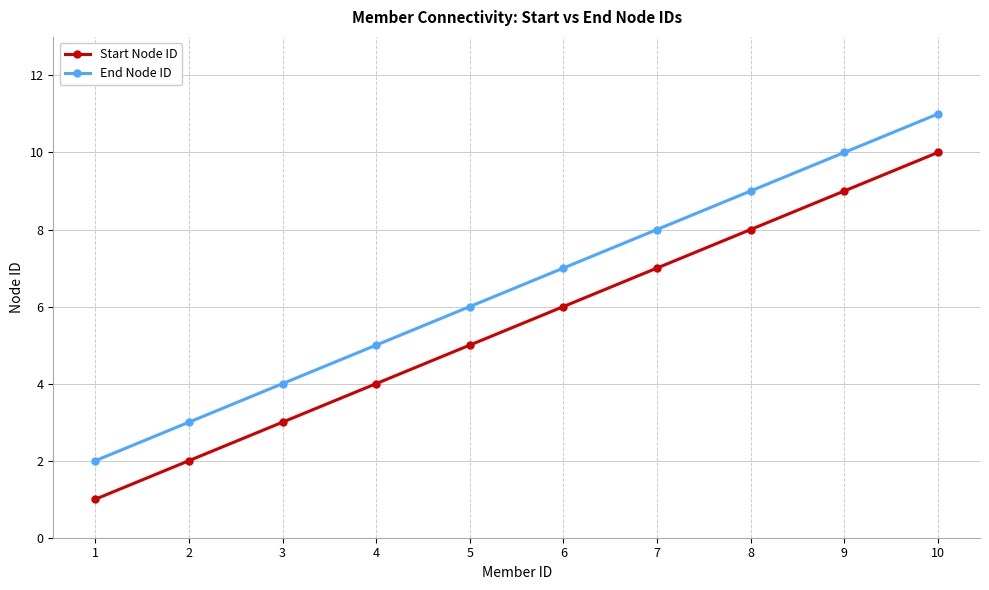

List the series in order of their peak value, highest first.

End Node ID, Start Node ID